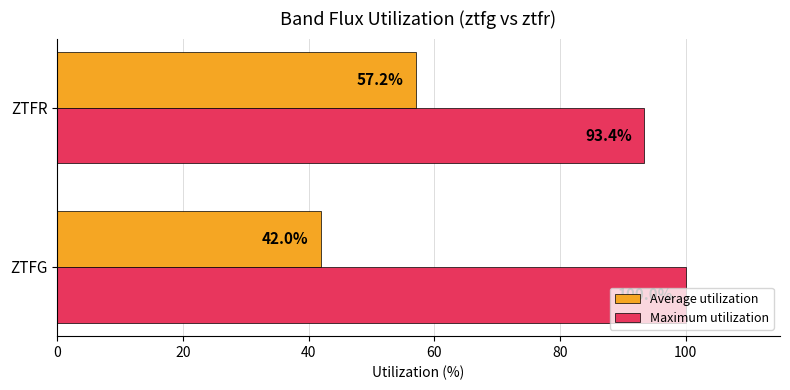

How many categories are shown in the chart?

2